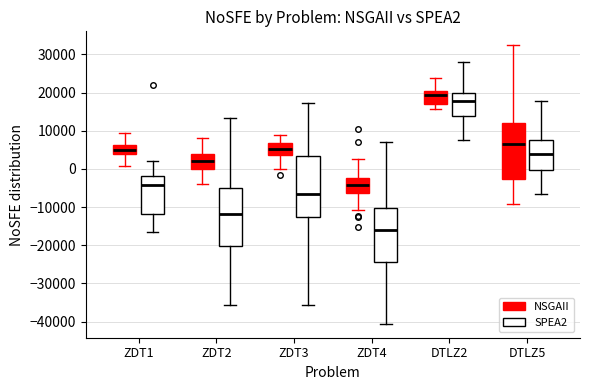

Reading left to right, transcribe this box plot: for each box, give where its median line is, the range the box spans, and where its two whiskers end, as read against the y-axis. The values are not printed on the chart, so give them approximately, as read against the axis.

ZDT1 (NSGAII): median 5000, box 4000 to 6000, whiskers 1000 to 9000
ZDT1 (SPEA2): median -4000, box -12000 to -2000, whiskers -16000 to 2000
ZDT2 (NSGAII): median 2000, box 0 to 4000, whiskers -4000 to 8000
ZDT2 (SPEA2): median -12000, box -20000 to -5000, whiskers -36000 to 13000
ZDT3 (NSGAII): median 5000, box 4000 to 7000, whiskers 0 to 9000
ZDT3 (SPEA2): median -7000, box -13000 to 3000, whiskers -36000 to 17000
ZDT4 (NSGAII): median -4000, box -6000 to -2000, whiskers -11000 to 3000
ZDT4 (SPEA2): median -16000, box -24000 to -10000, whiskers -41000 to 7000
DTLZ2 (NSGAII): median 19000, box 17000 to 20000, whiskers 16000 to 24000
DTLZ2 (SPEA2): median 18000, box 14000 to 20000, whiskers 8000 to 28000
DTLZ5 (NSGAII): median 7000, box -3000 to 12000, whiskers -9000 to 32000
DTLZ5 (SPEA2): median 4000, box 0 to 8000, whiskers -7000 to 18000